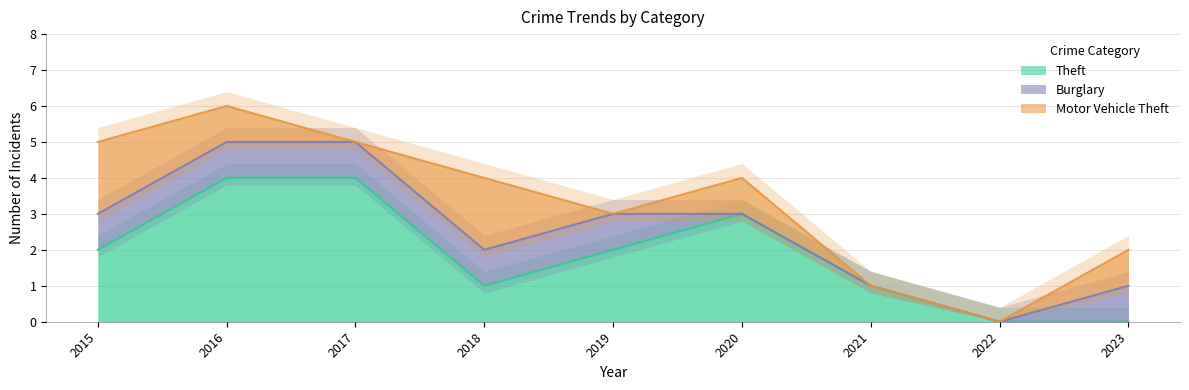

The Theft series shows 2 at 2022. True or false?

False